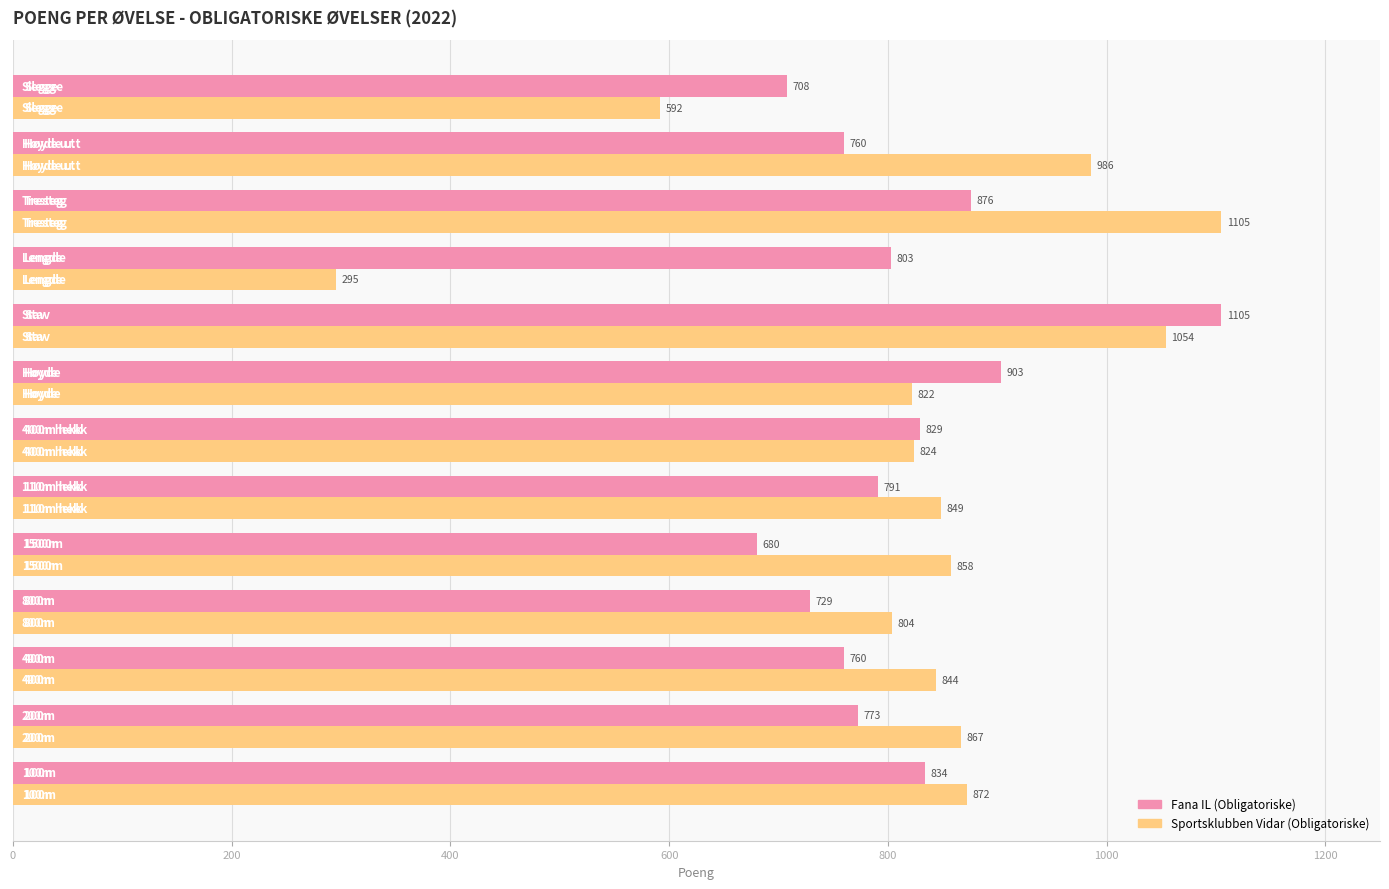

At how many categories does at least one series exceed 749?

12